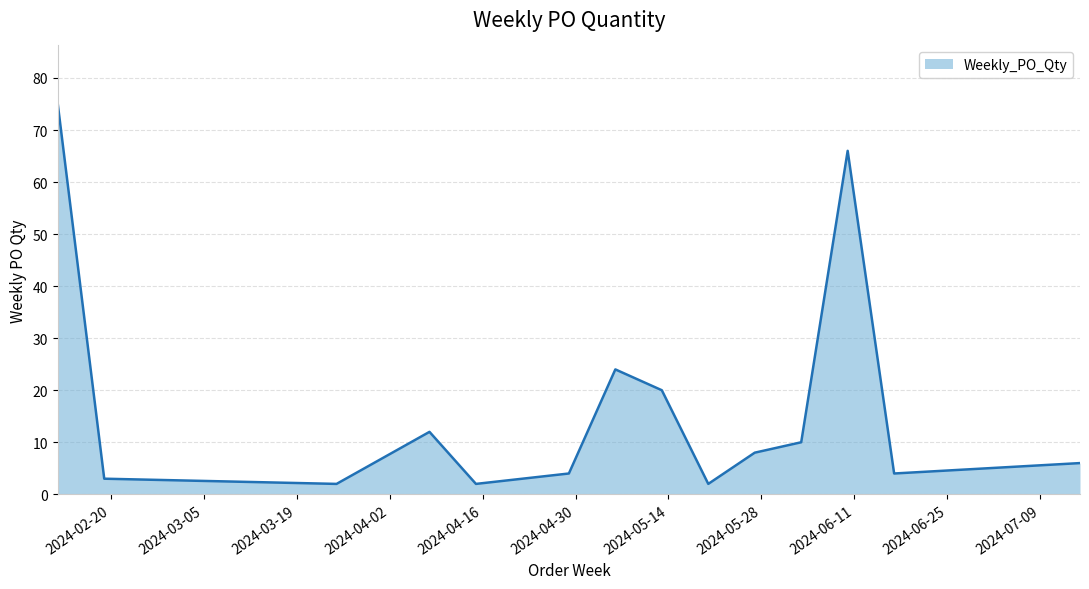

How many lines are shown in the chart?

1